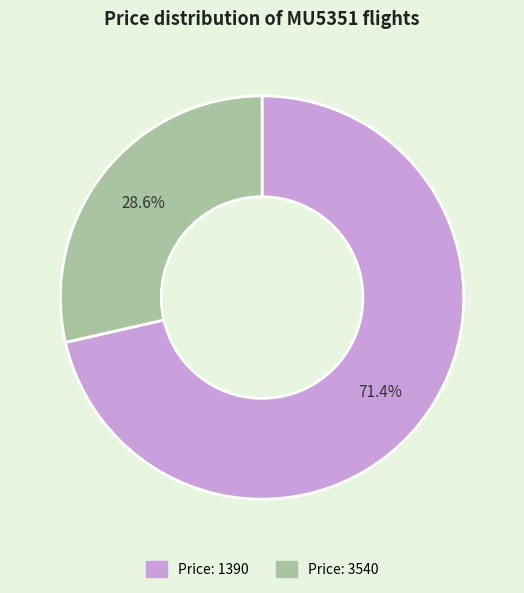

Does any single category account for the majority?

Yes